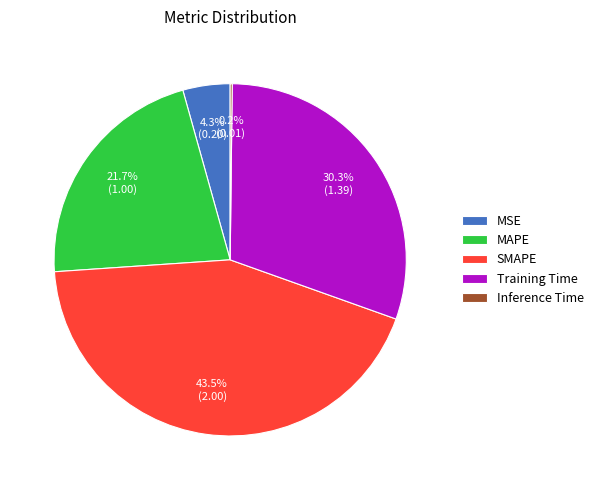

What percentage is NOT represented by Training Time?

69.7%